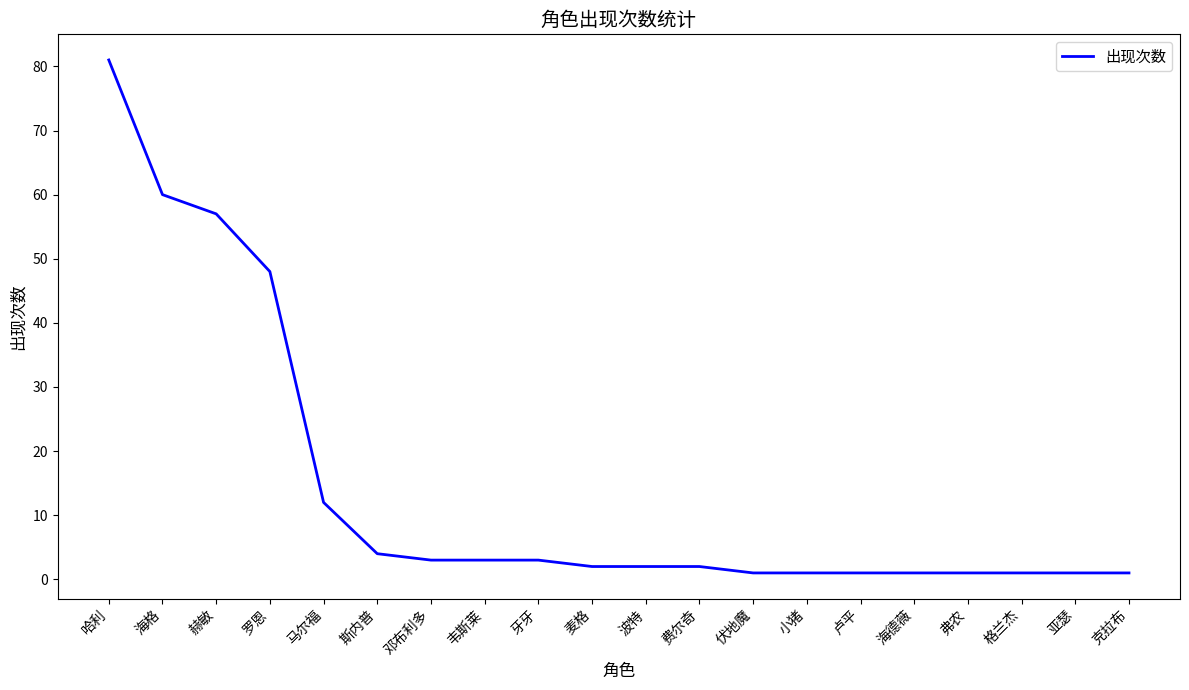

What position from the left is 费尔奇?

12